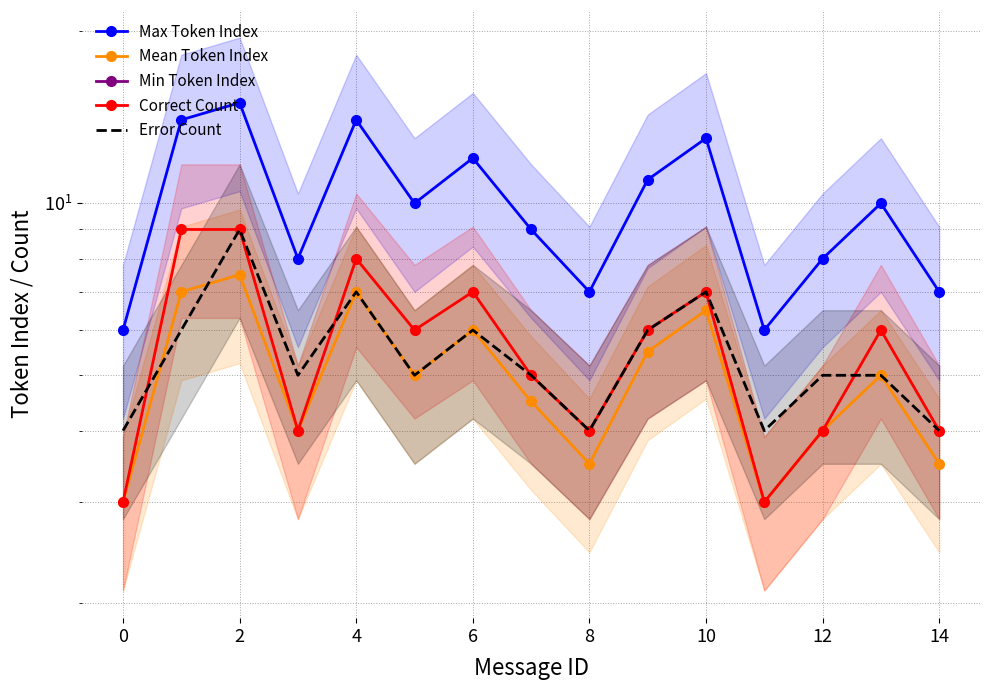

Which series has the largest range (max minus min)?

Max Token Index